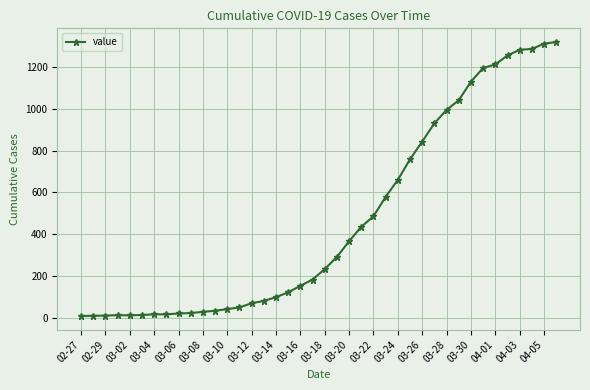

What is the maximum value shown in the chart?

1318